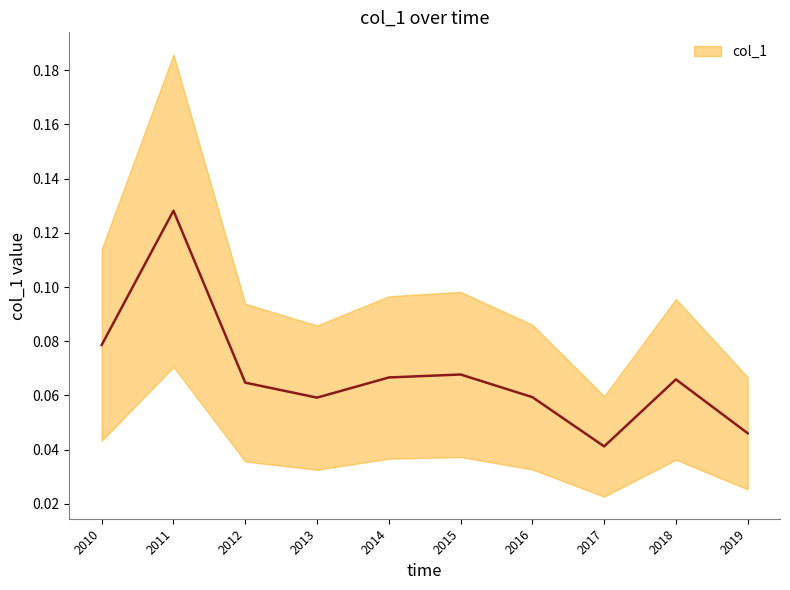

Rank the categories by value from lowest to highest.

2017, 2019, 2013, 2016, 2012, 2018, 2014, 2015, 2010, 2011